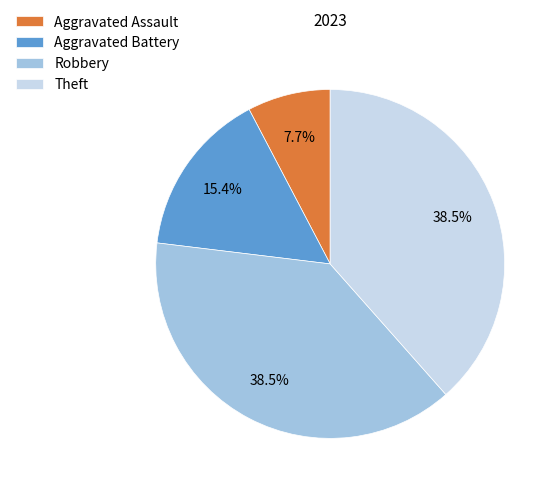

Between Aggravated Assault and Robbery, which is larger?

Robbery